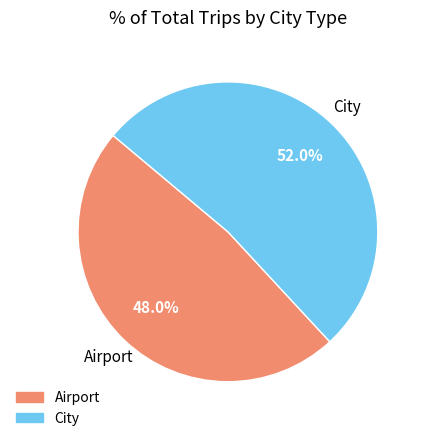

What is the total percentage of Airport and City?

100.0%